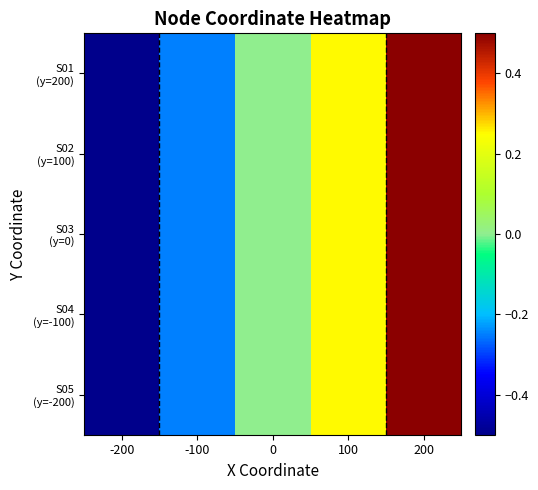

Rank the series at -200 from lowest to highest value.

S01 (y=200), S02 (y=100), S03 (y=0), S04 (y=-100), S05 (y=-200)